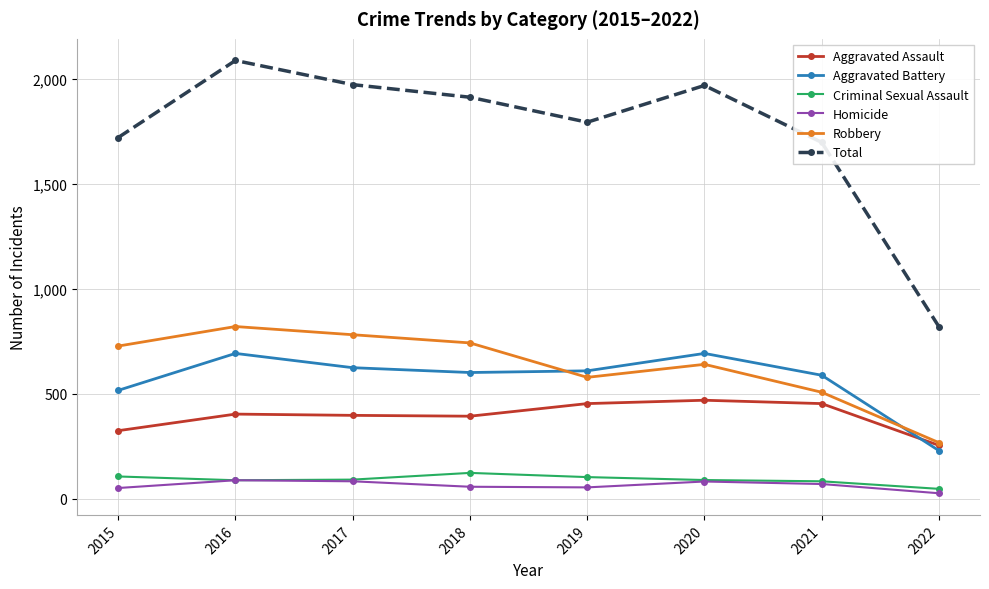

Where is Total nearest to the value 1452?

2021